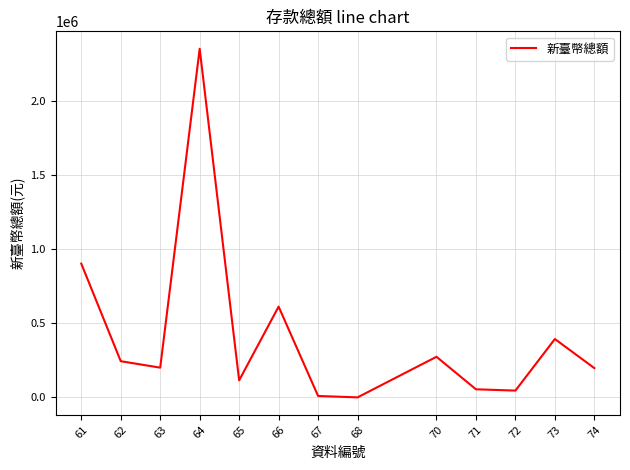

What is the sum of all values?

5406030.0